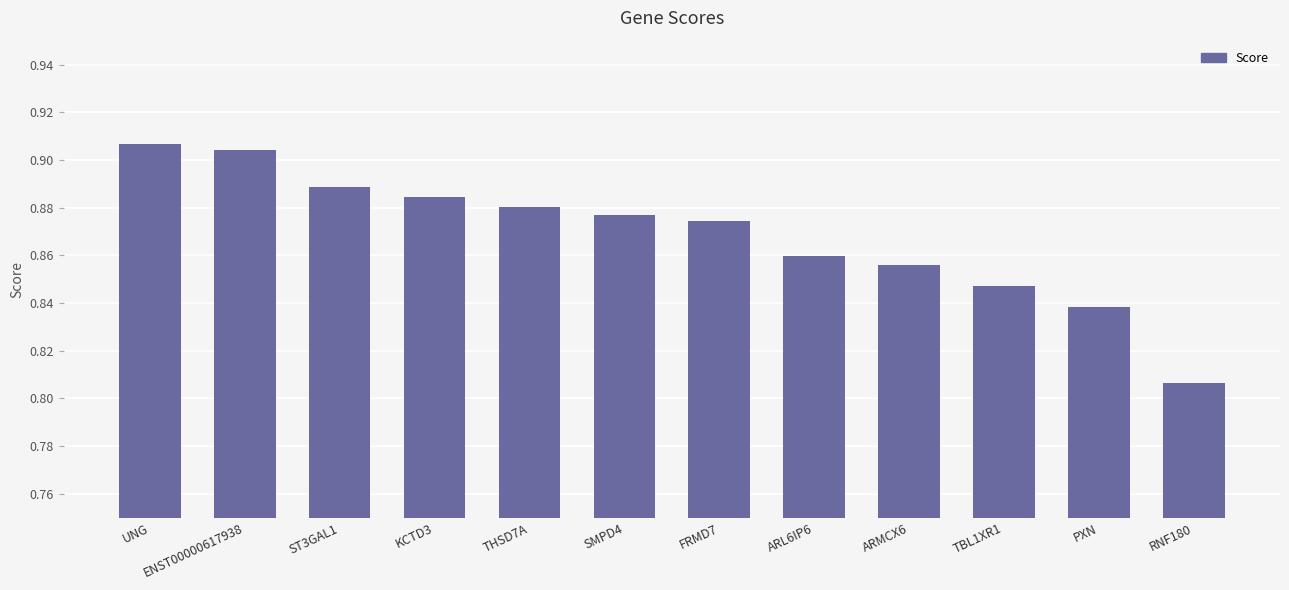

Is it true that the value at KCTD3 is 1.2?

False